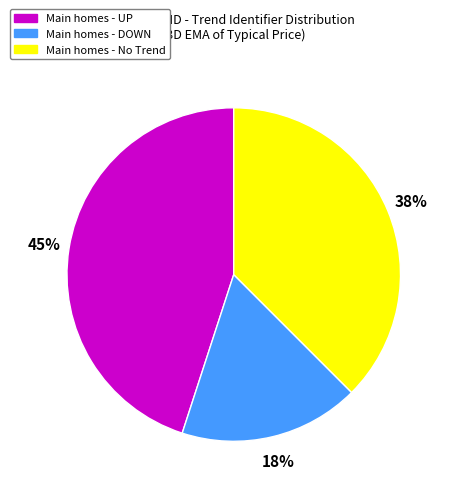

To the nearest percent, what is the average slice percentage?

33%